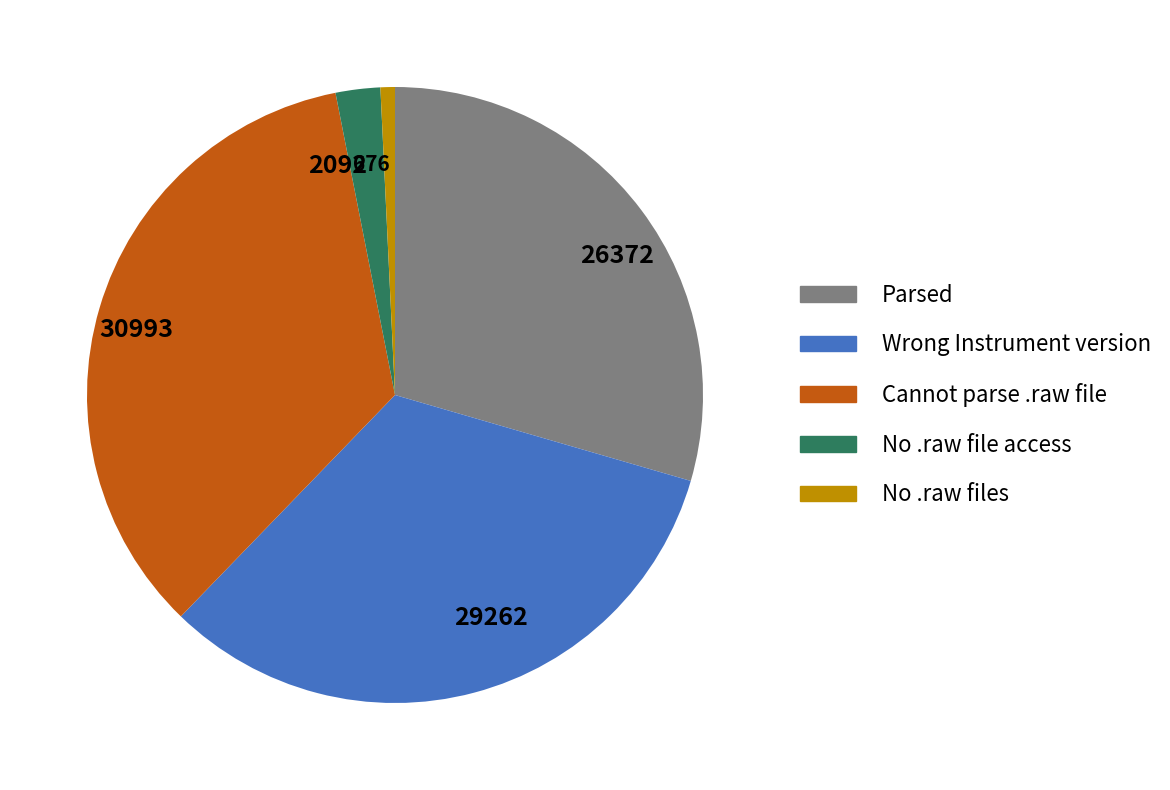

Is it true that 676 is 11% of the pie?

False